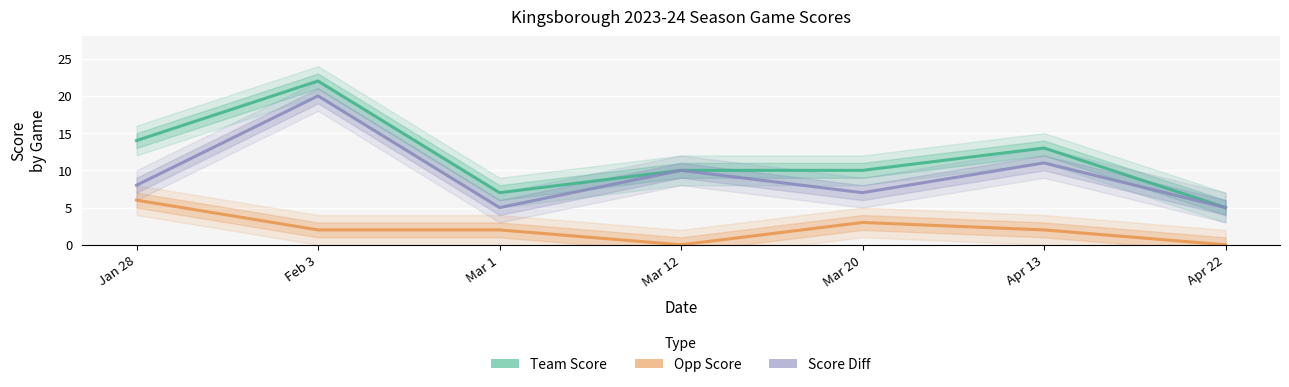

Is it true that Team Score equals 5 at Apr 22?

True